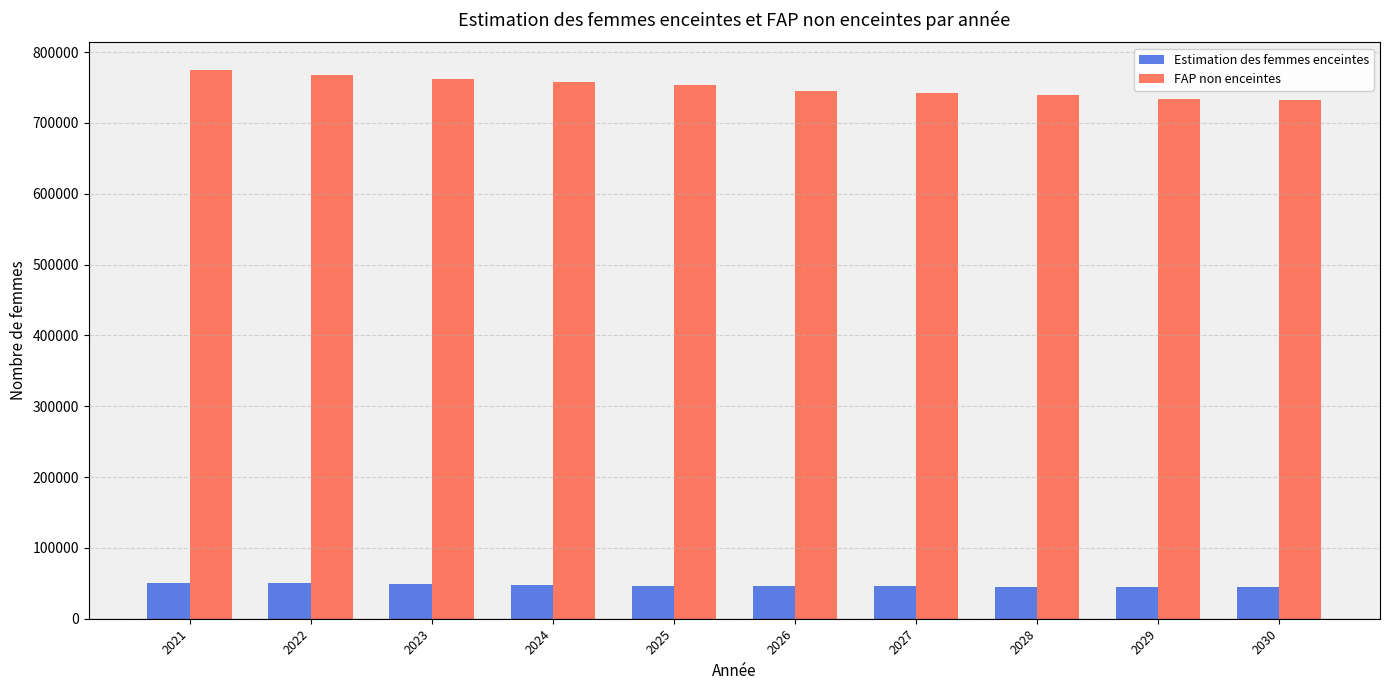

What is the value of the Estimation des femmes enceintes bar at the 9th from the left?

44660.7